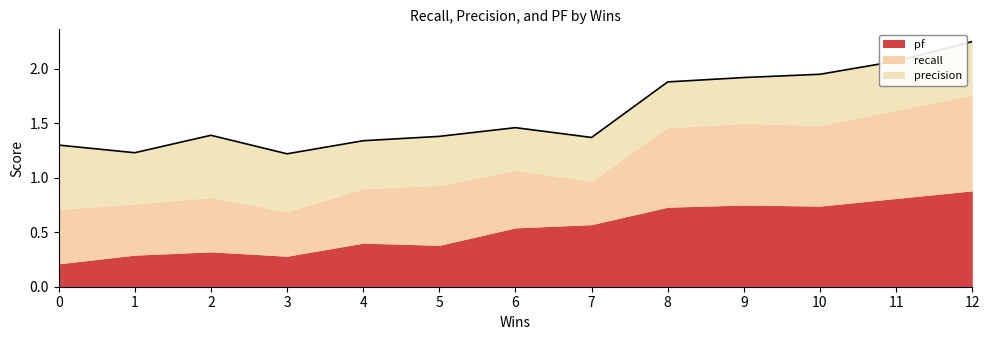

True or false: precision and recall cross at least once.

True